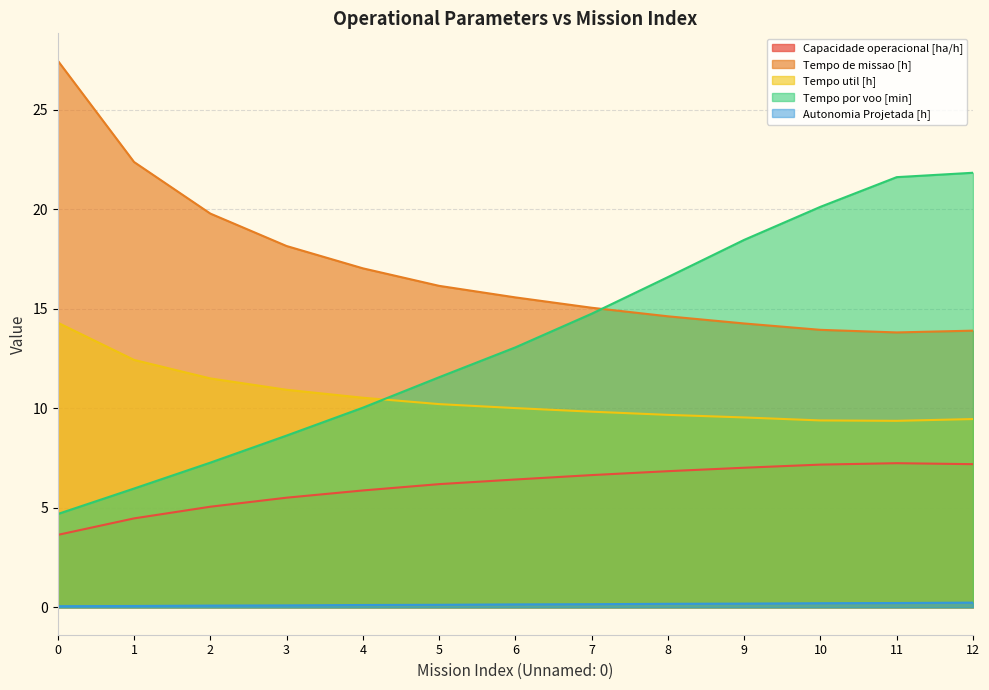

Where is the first local minimum for Tempo util [h]?

11